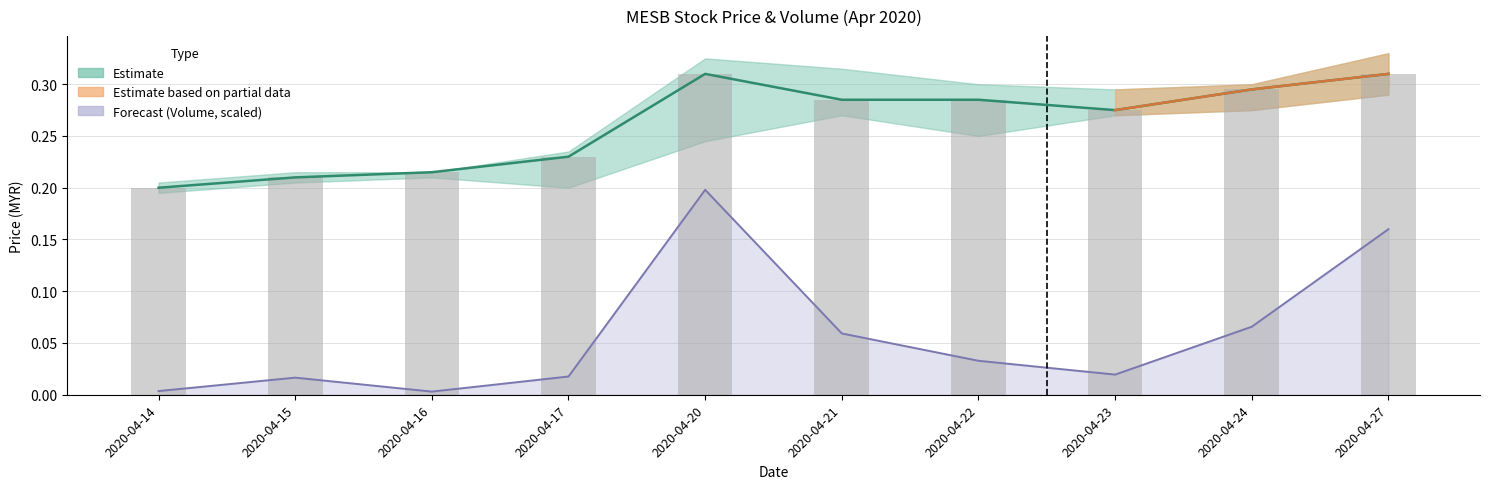

What is the sum of the vol values at 2020-04-20 and 2020-04-27?

0.4